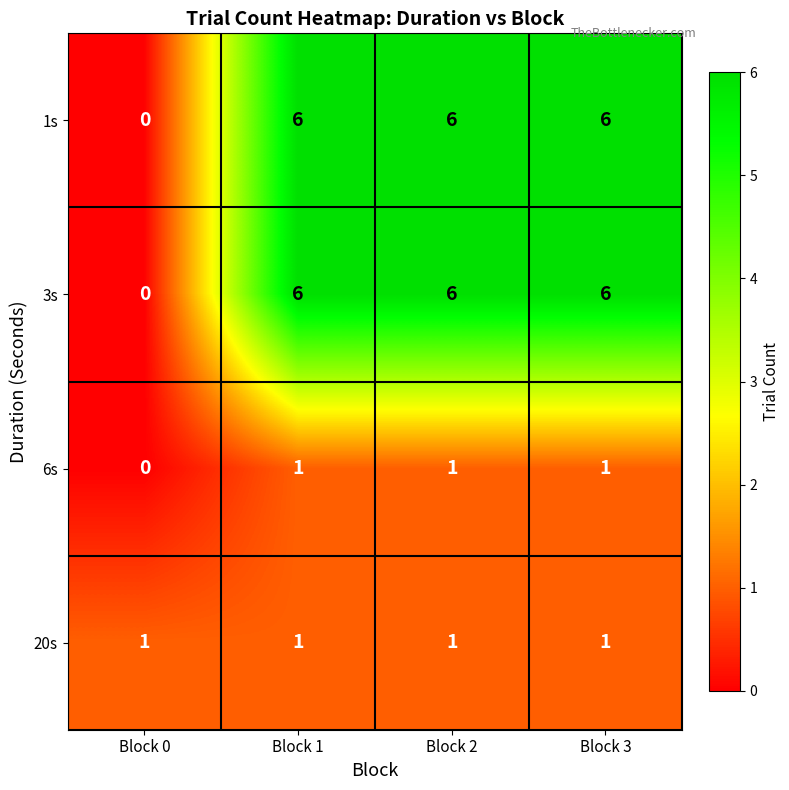

How many categories are shown in the chart?

4